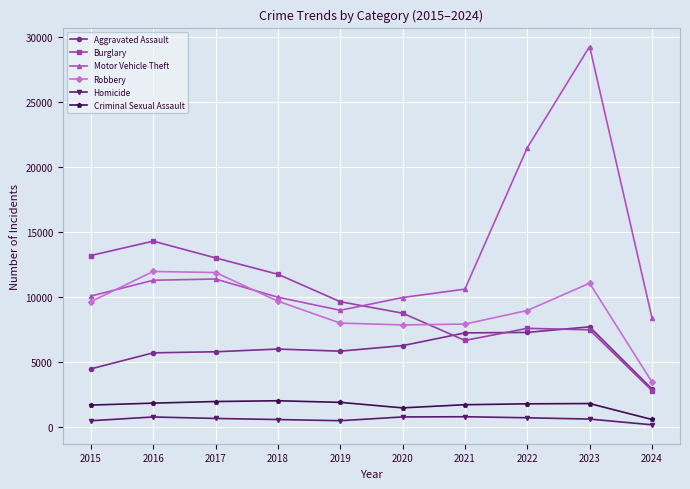

What is the difference between the Robbery values at 2019 and 2015?

1643